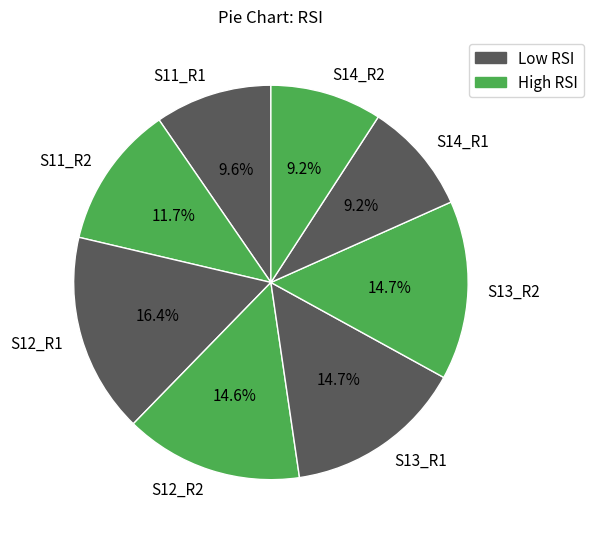

Count the number of slices in the pie.

8